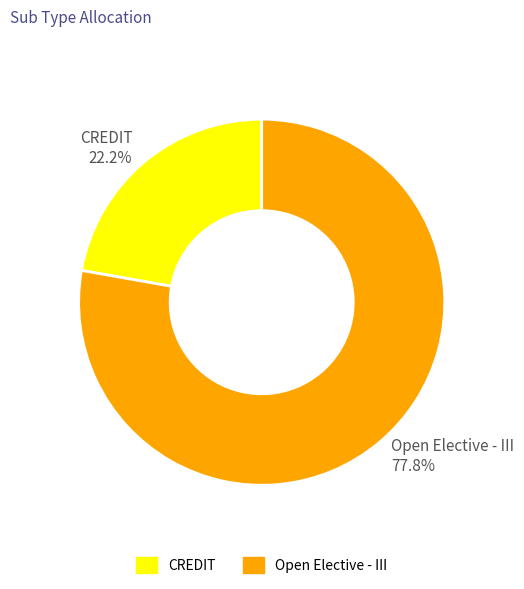

How many slices are in this pie chart?

2